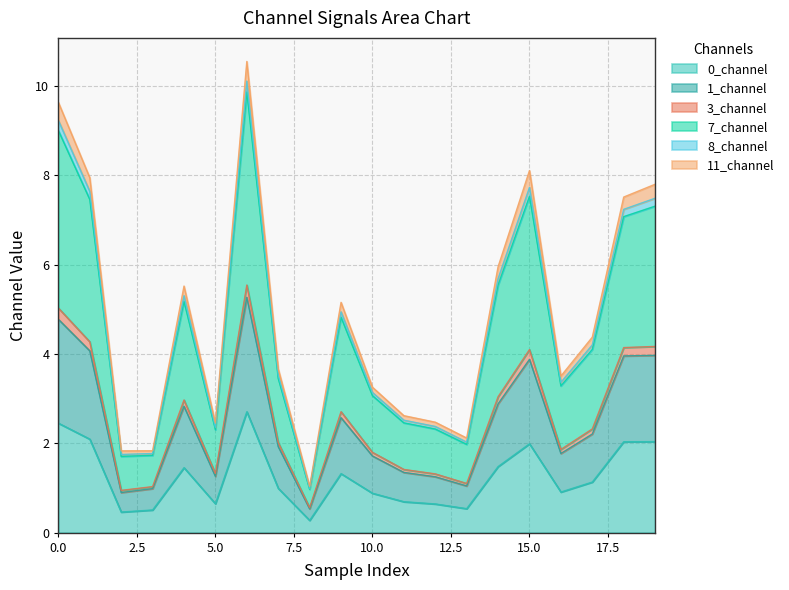

What is the maximum value for 0_channel?

2.7